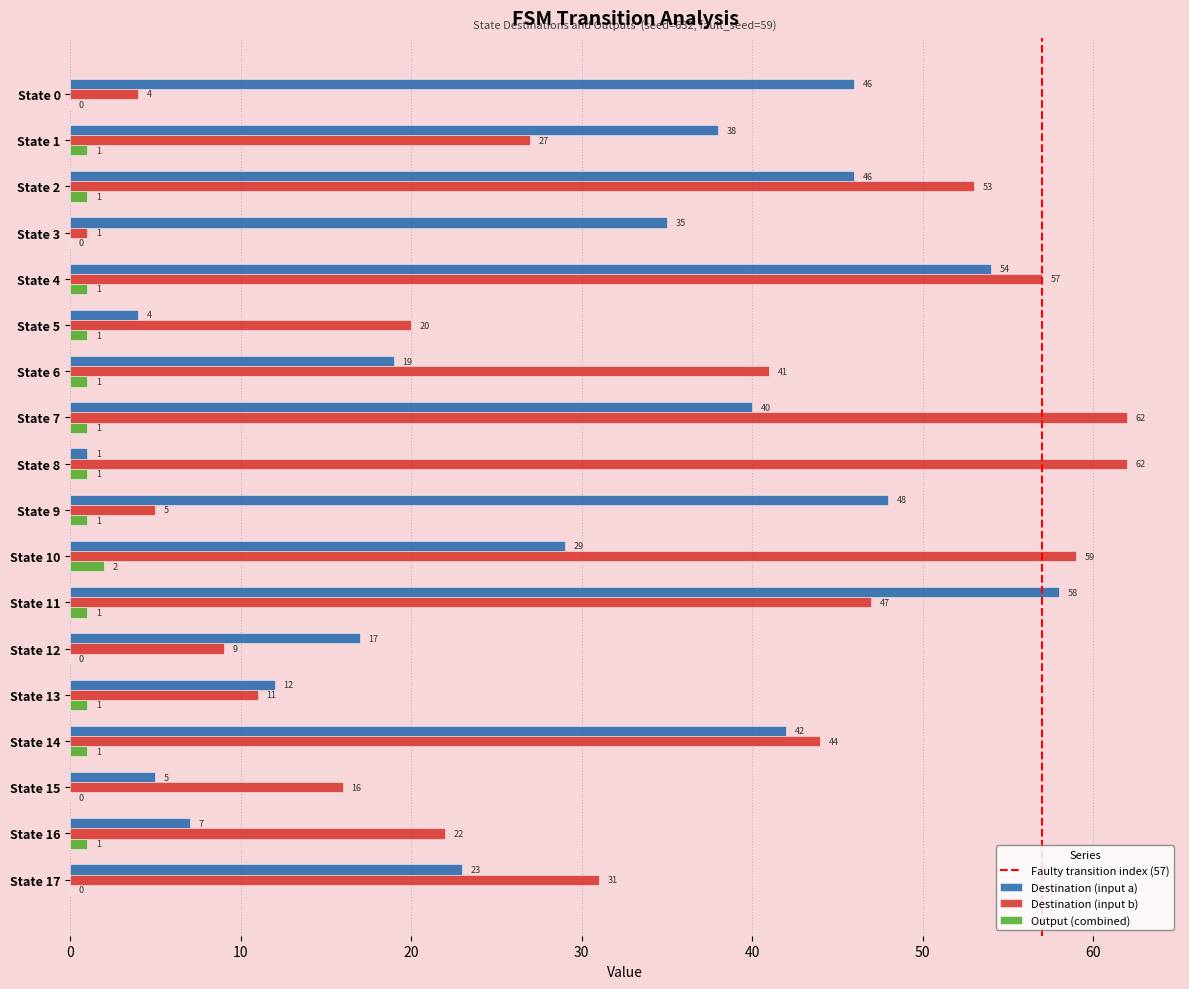

At which label is Destination (input b) closest to 31?

State 17